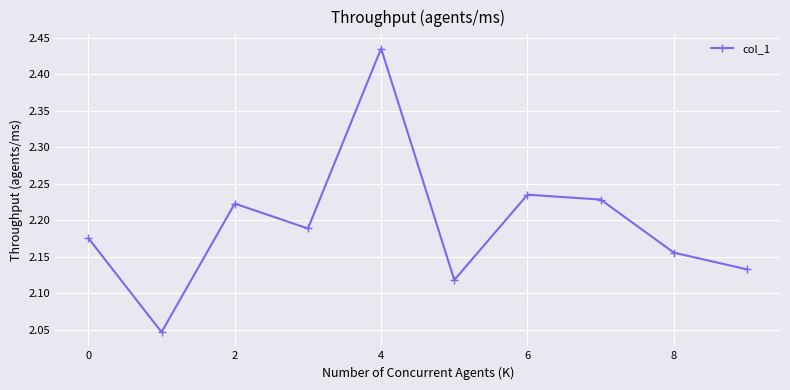

How many lines are shown in the chart?

1